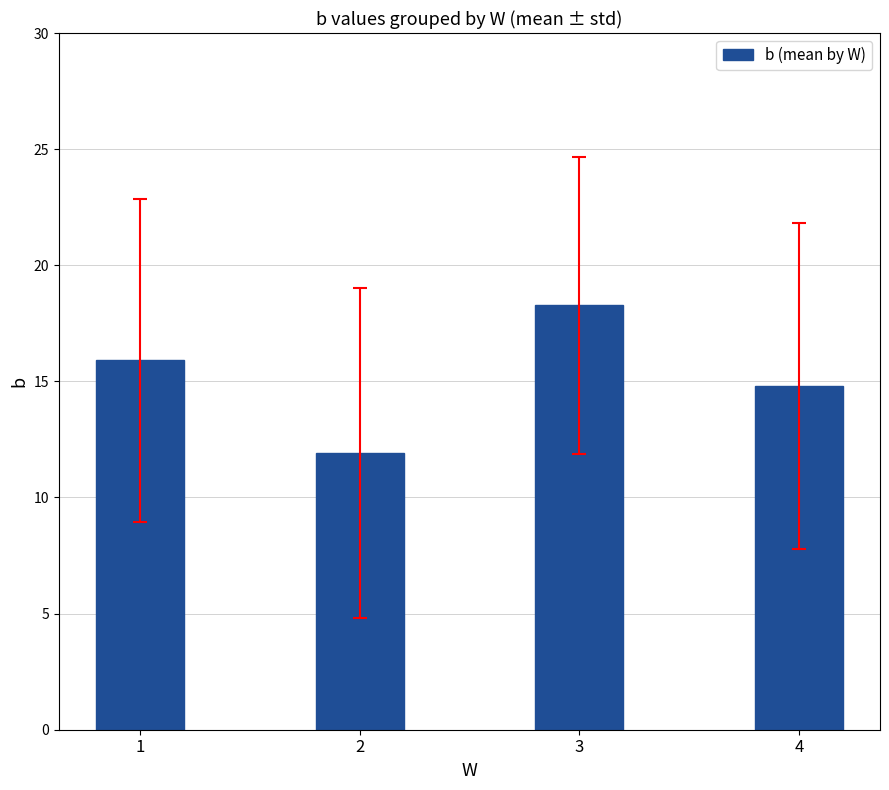

What is the difference between the maximum and minimum values?

6.4